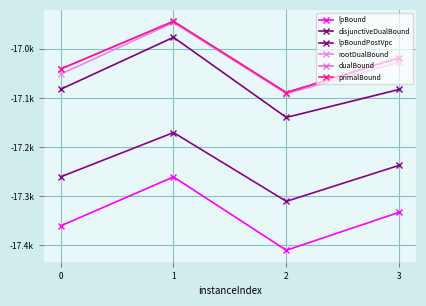

Which series has the largest total across all categories?

dualBound